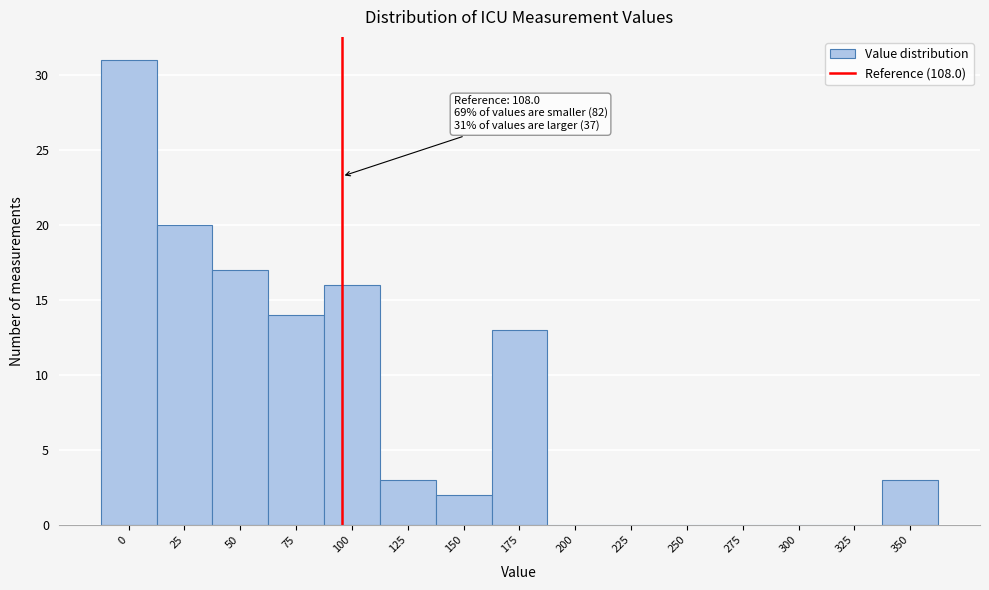

Reading left to right, extract all data points from this chart.

0=31	25=20	50=17	75=14	100=16	125=3	150=2	175=13	200=0	225=0	250=0	275=0	300=0	325=0	350=3